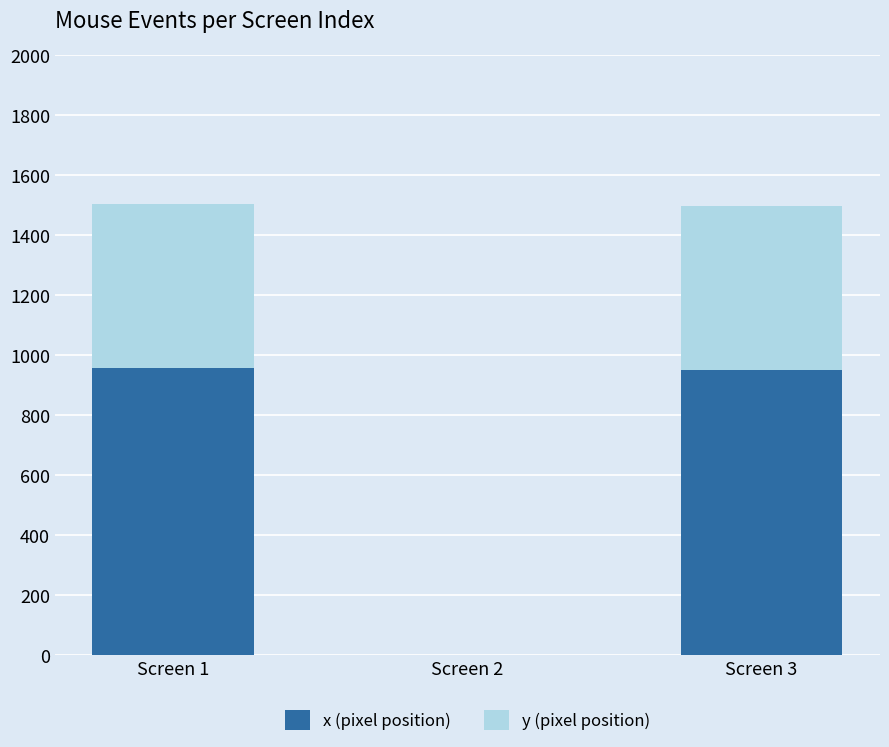

Where is x (pixel position) nearest to the value 478?

Screen 3